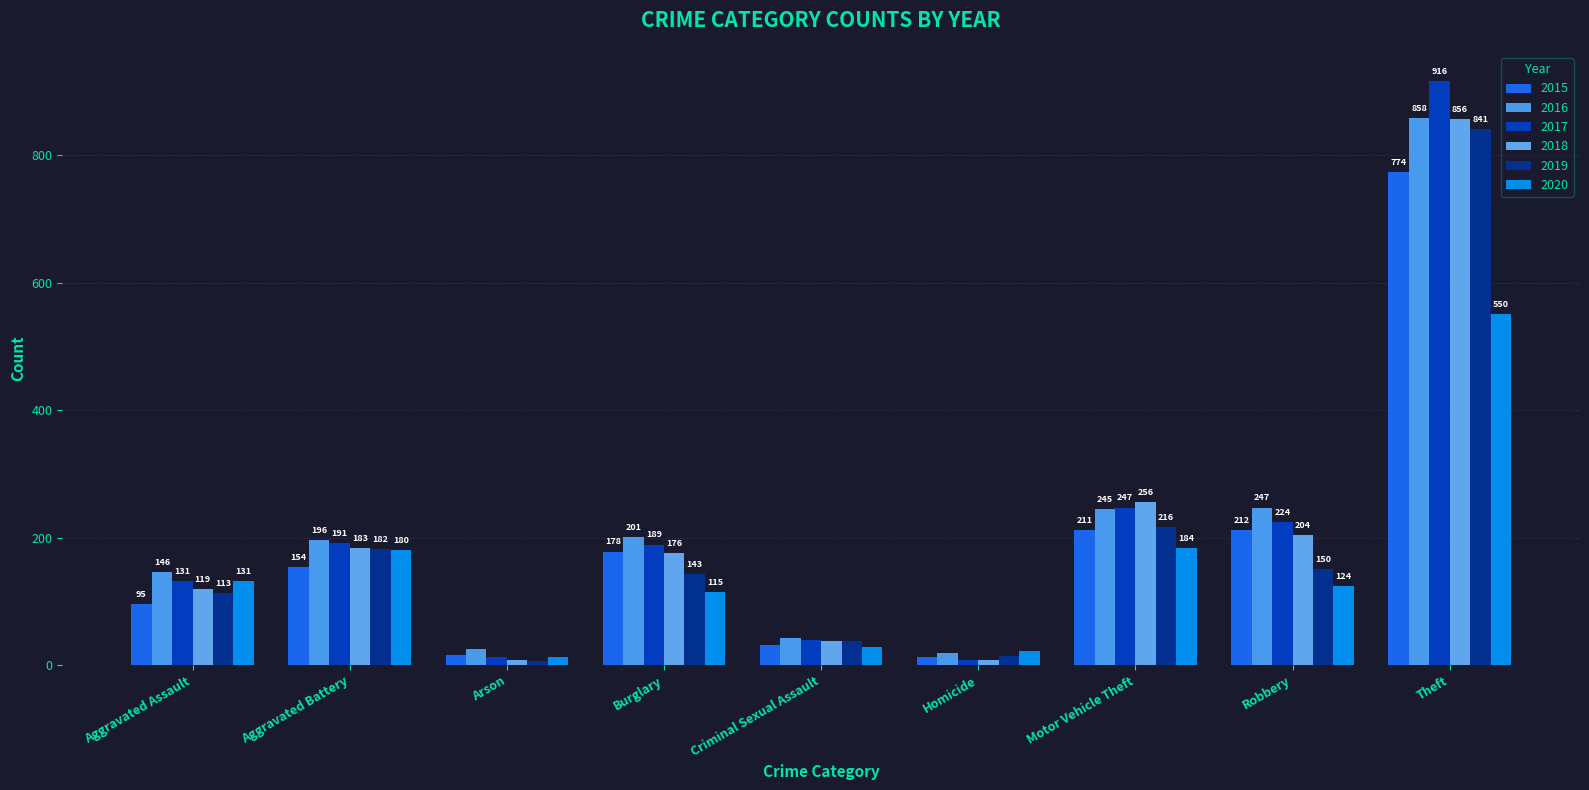

At which label is 2018 closest to 432?

Motor Vehicle Theft